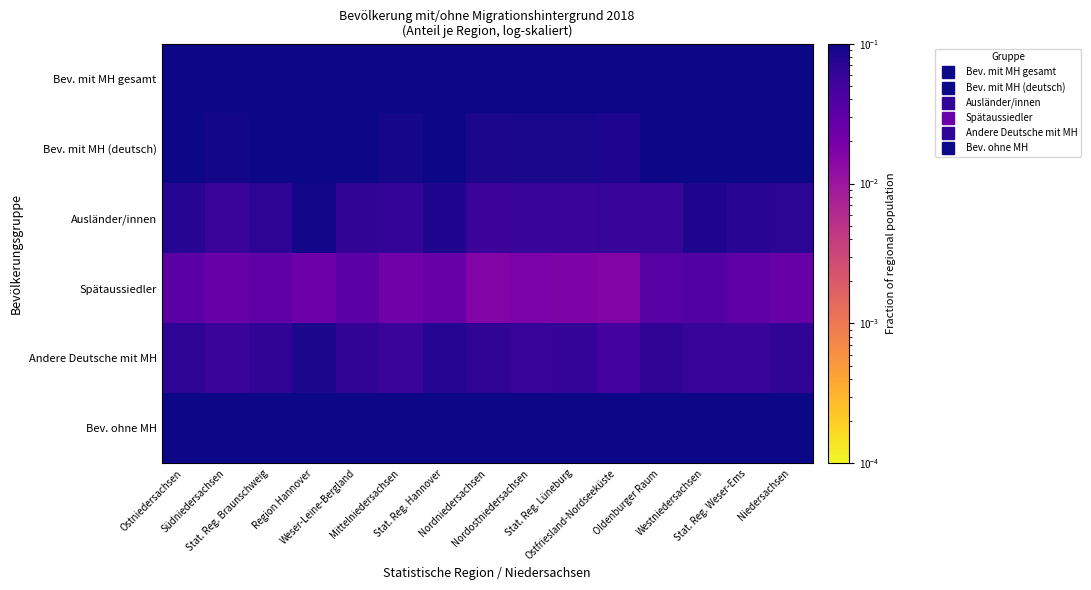

What is the spread (max minus min) of values at Mittelniedersachsen?

0.6